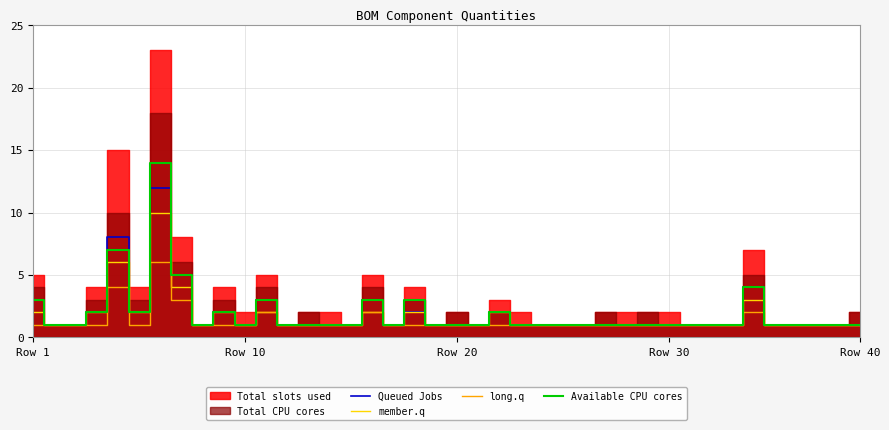

True or false: member.q and Available CPU cores intersect in this chart.

False